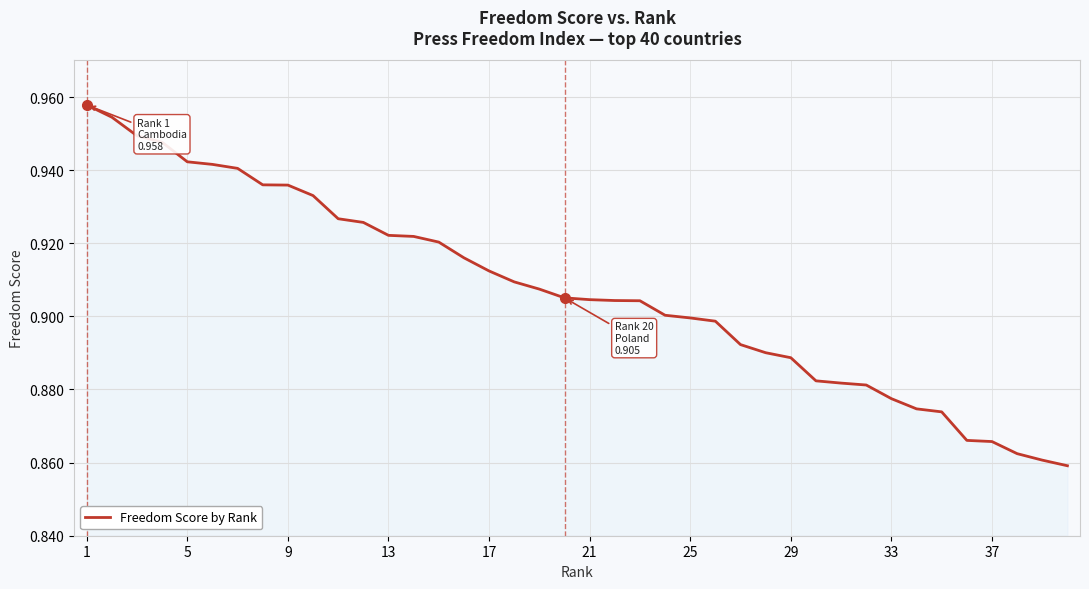

Is it true that the value at 29 is 0.6?

False